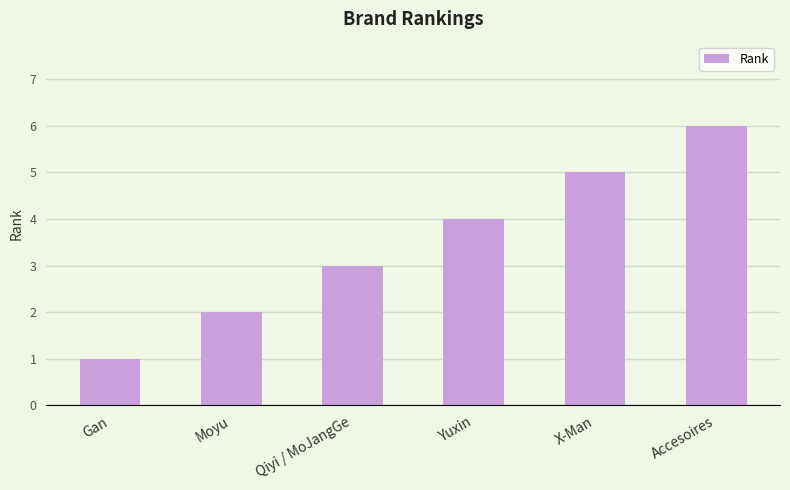

Approximately how many times larger is the value at Yuxin compared to X-Man?

0.8